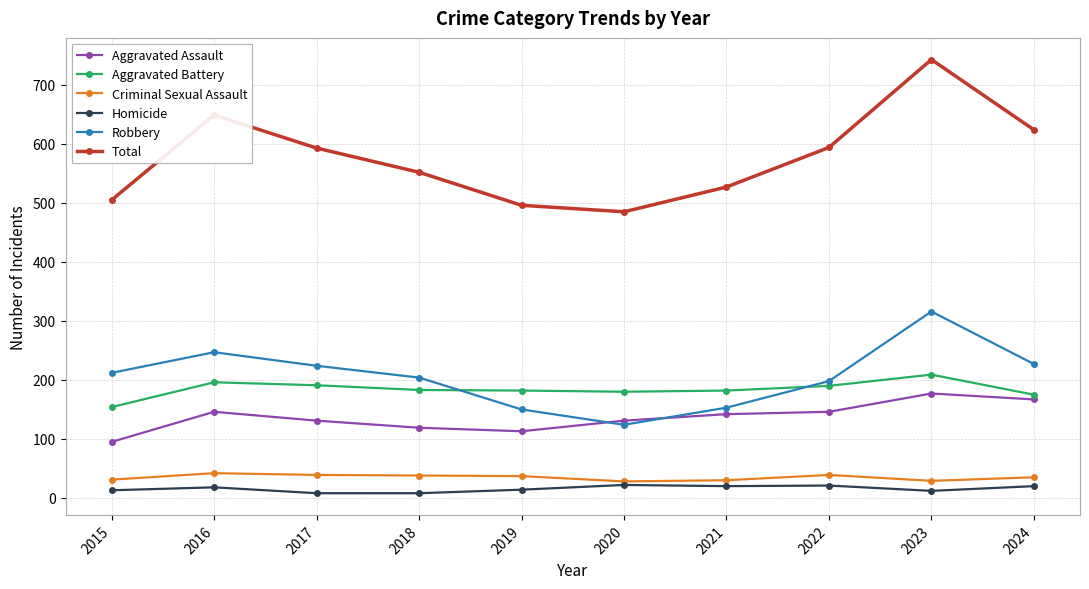

True or false: Robbery and Total cross at least once.

False